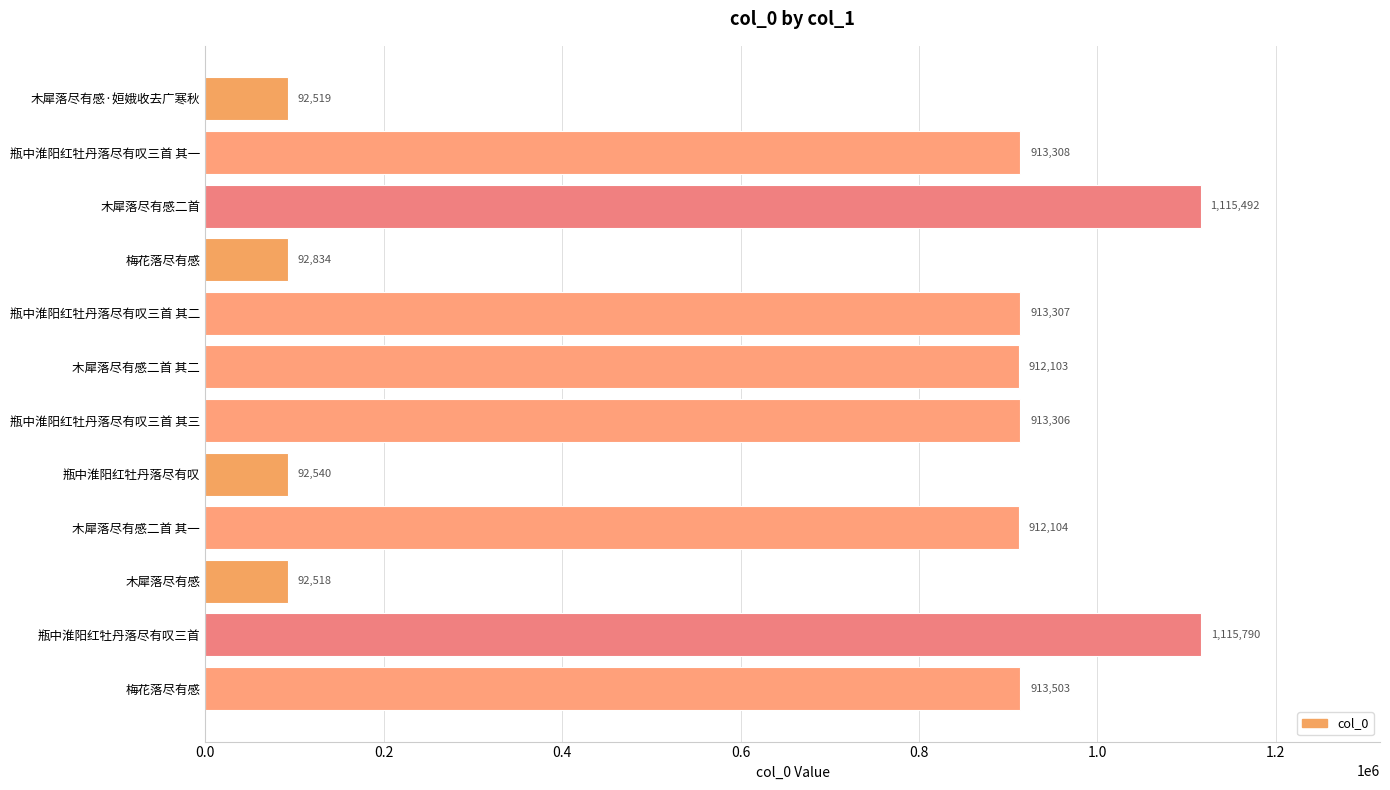

What is the minimum value shown in the chart?

92518